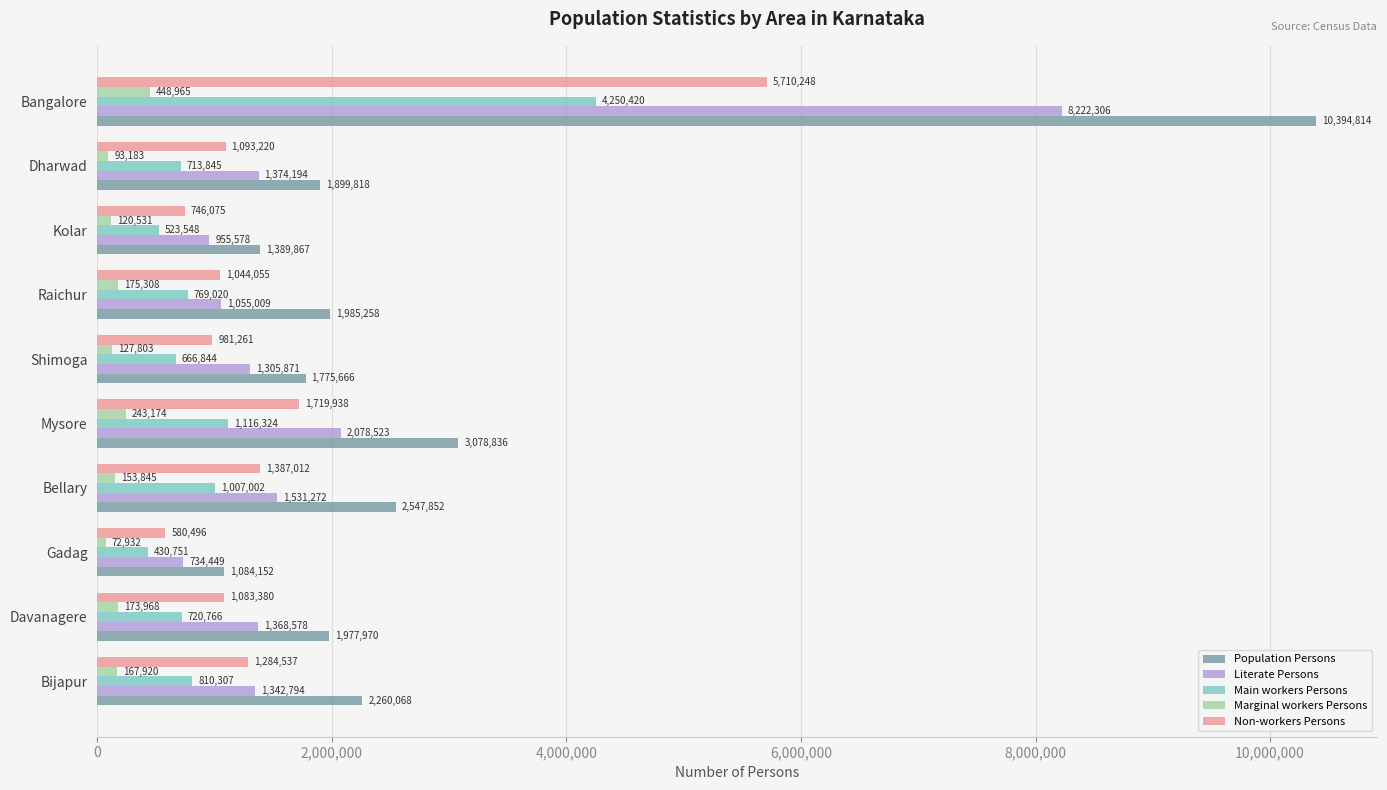

Rank the series by their maximum value, from lowest to highest.

Marginal workers Persons, Main workers Persons, Non-workers Persons, Literate Persons, Population Persons